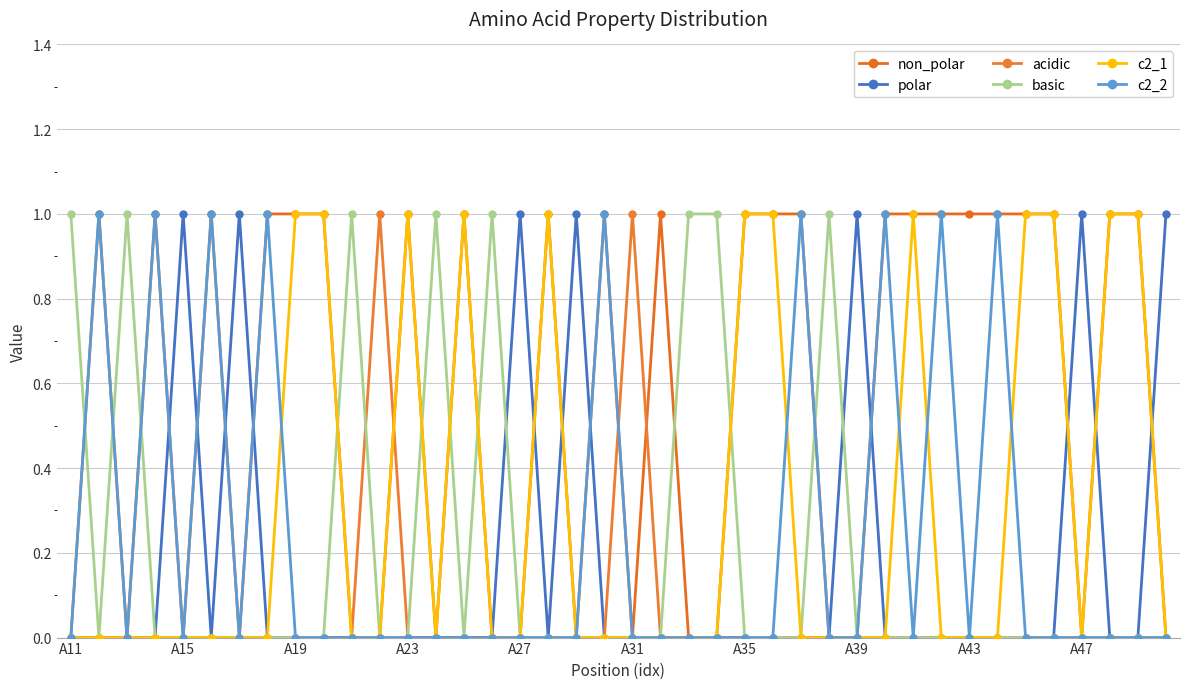

How many lines are shown in the chart?

6